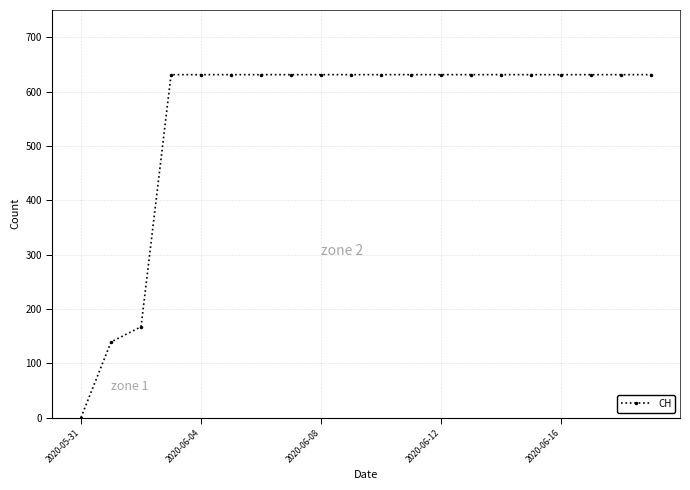

Reading left to right, list all the values displayed in this chart.

0	139	167	631	631	631	631	631	631	631	631	631	631	631	631	631	631	631	631	631